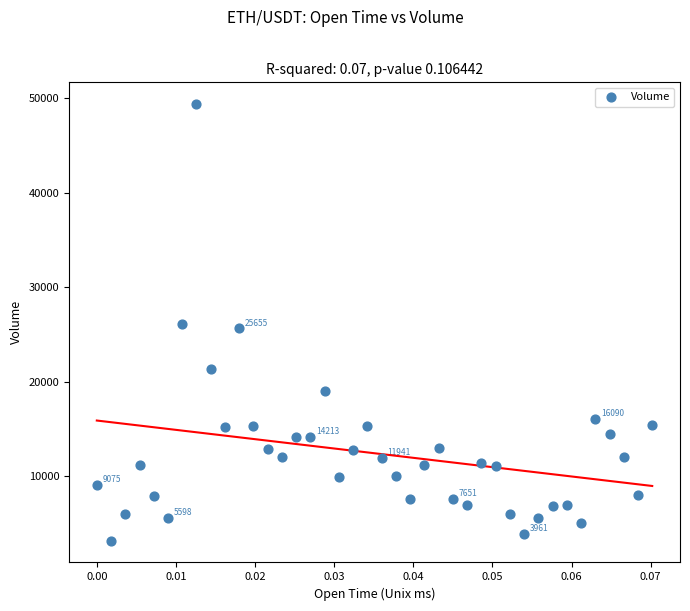

What is the range of Y values (max minus min)?

46130.0